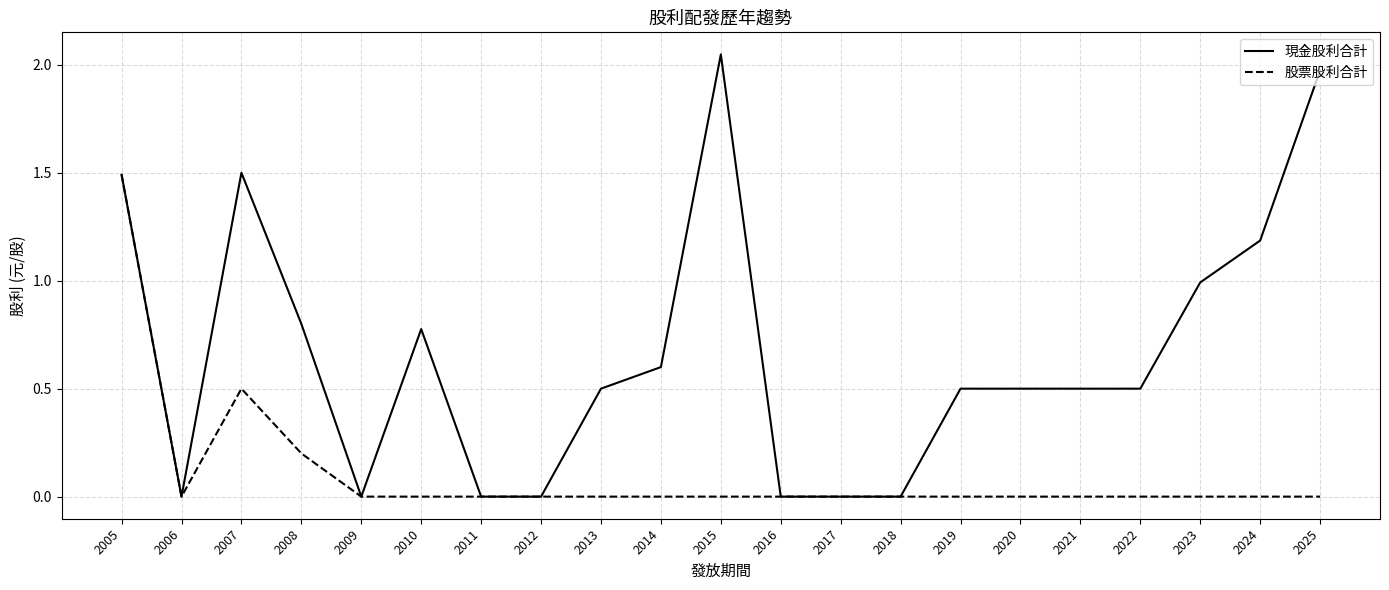

List the series in order of their peak value, lowest first.

股票股利合計, 現金股利合計